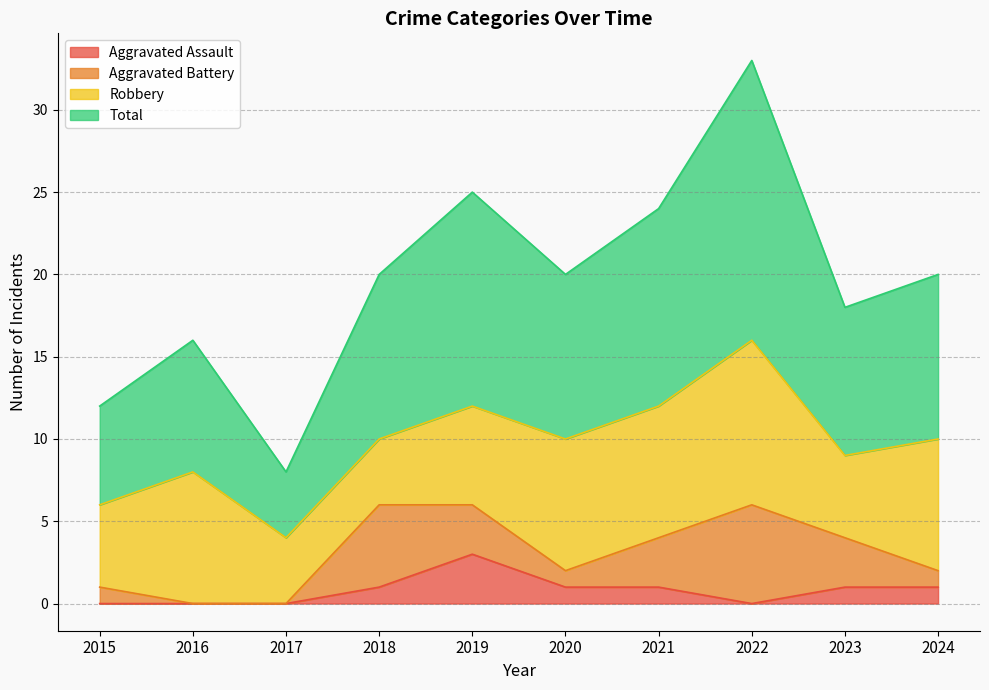

What are all the series names shown in the legend?

Aggravated Assault, Aggravated Battery, Robbery, Total